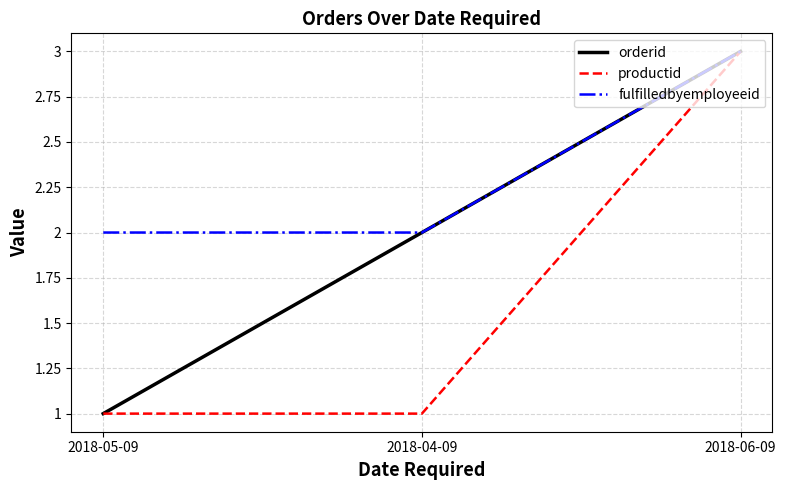

What position from the left is 2018-04-09?

2